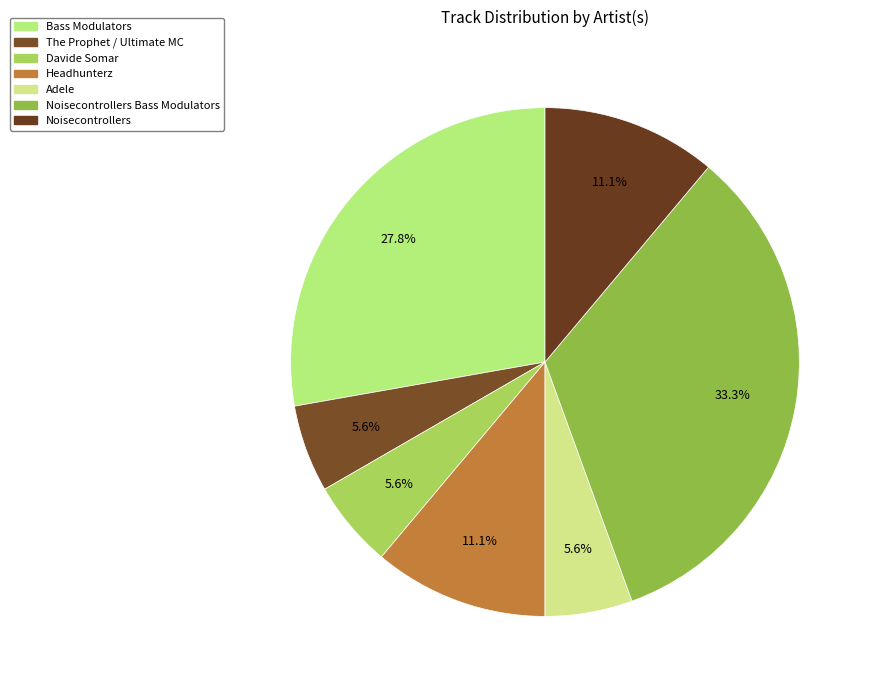

How many segments does this pie chart have?

7